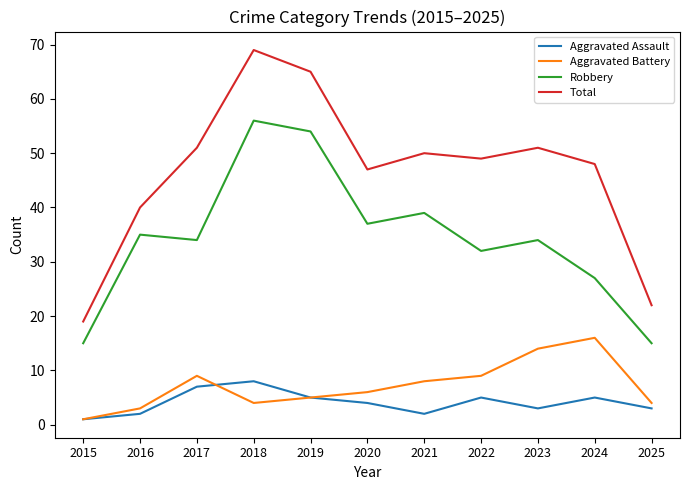

True or false: Aggravated Assault and Total intersect in this chart.

False